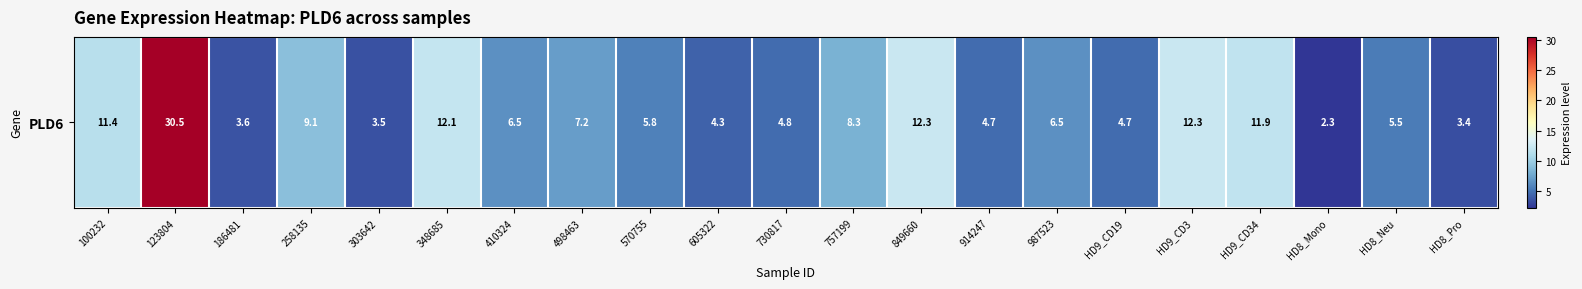

Which label corresponds to the smallest value in the chart?

HD8_Mono